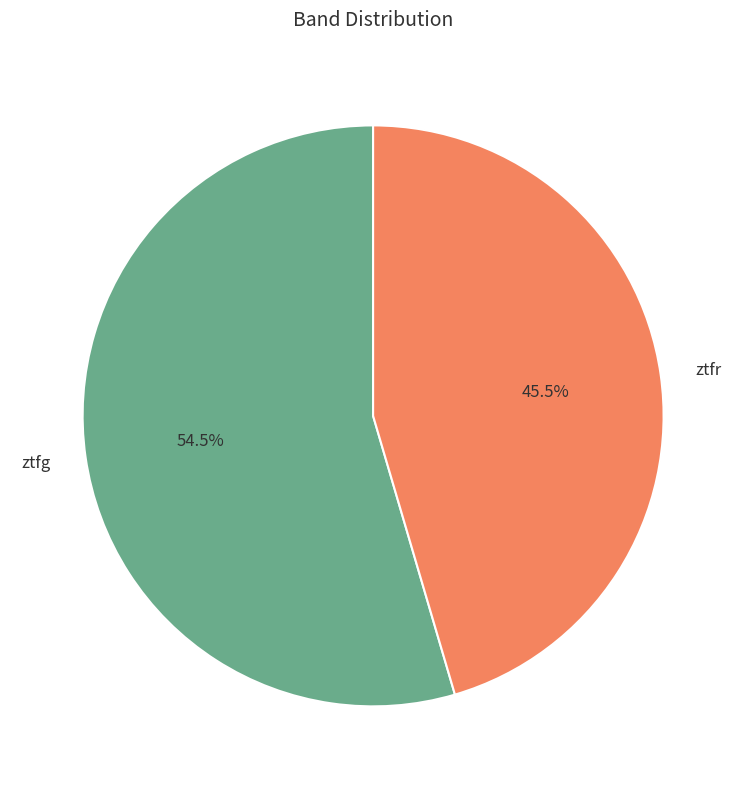

Rank the categories by value from highest to lowest.

ztfg, ztfr